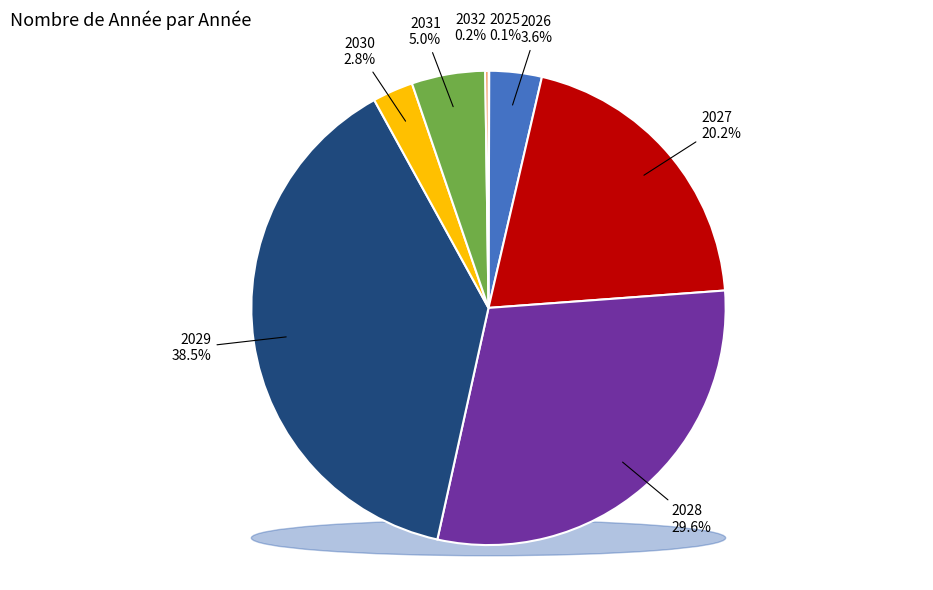

What is the change in value from 2025 to 2031?

+496